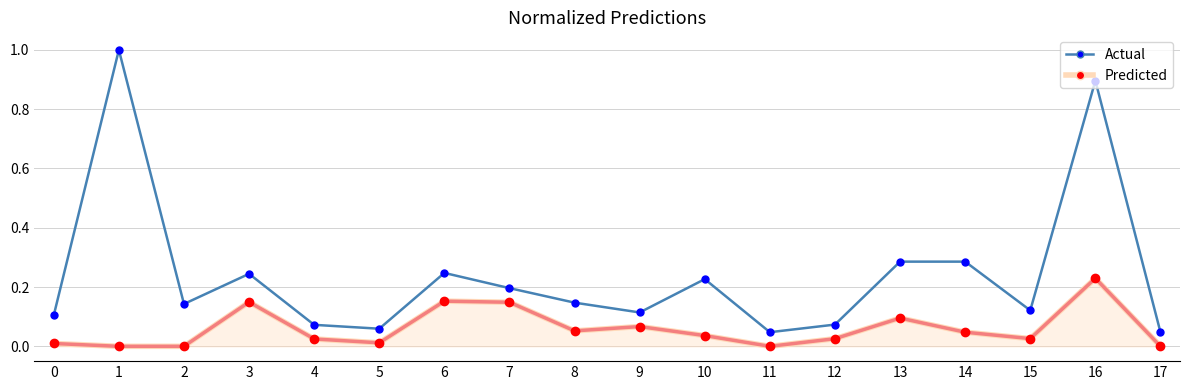

Which series has the widest spread of values?

Actual